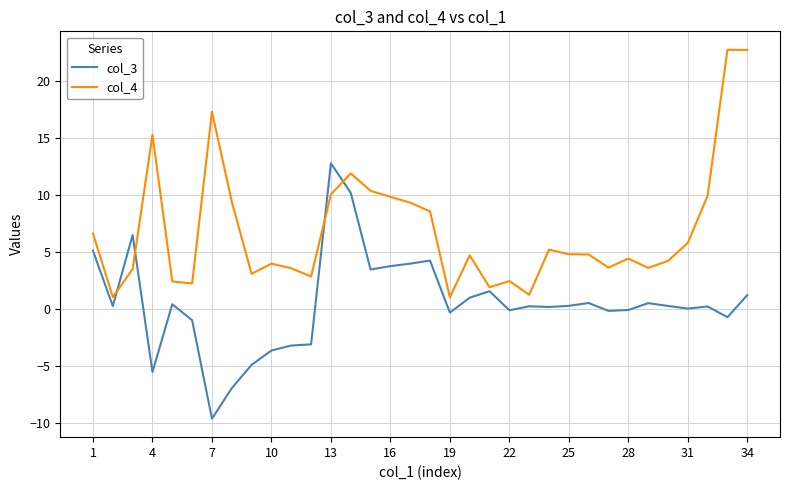

Rank the series by their average value, from lowest to highest.

col_3, col_4